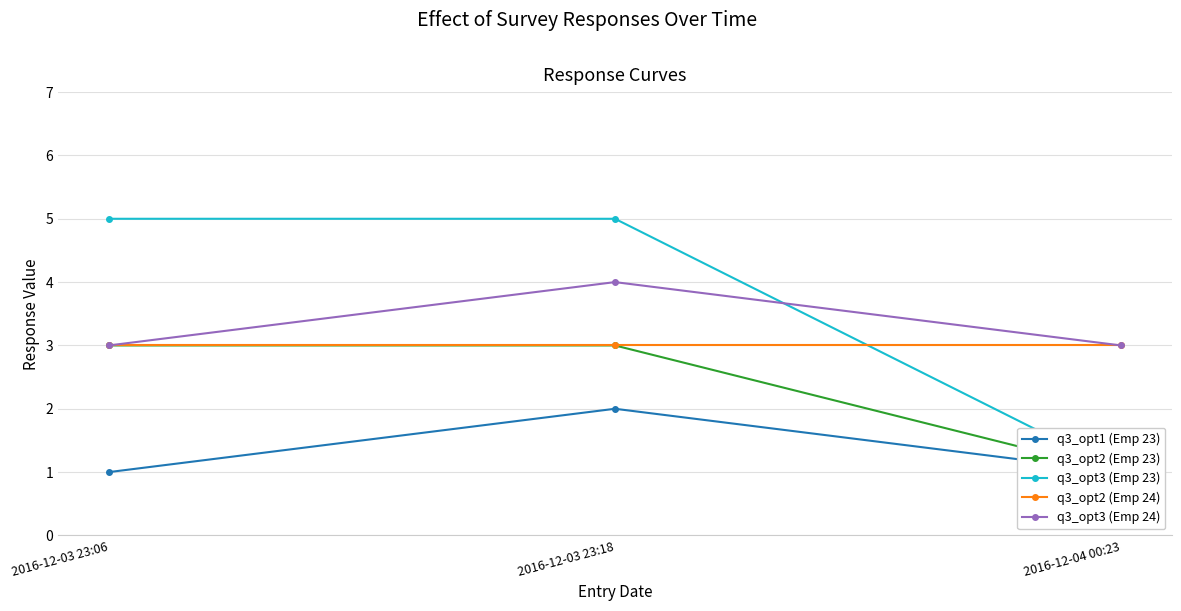

The value of q3_opt3 (Emp 24) at 2016-12-03 23:06 is 1. True or false?

False